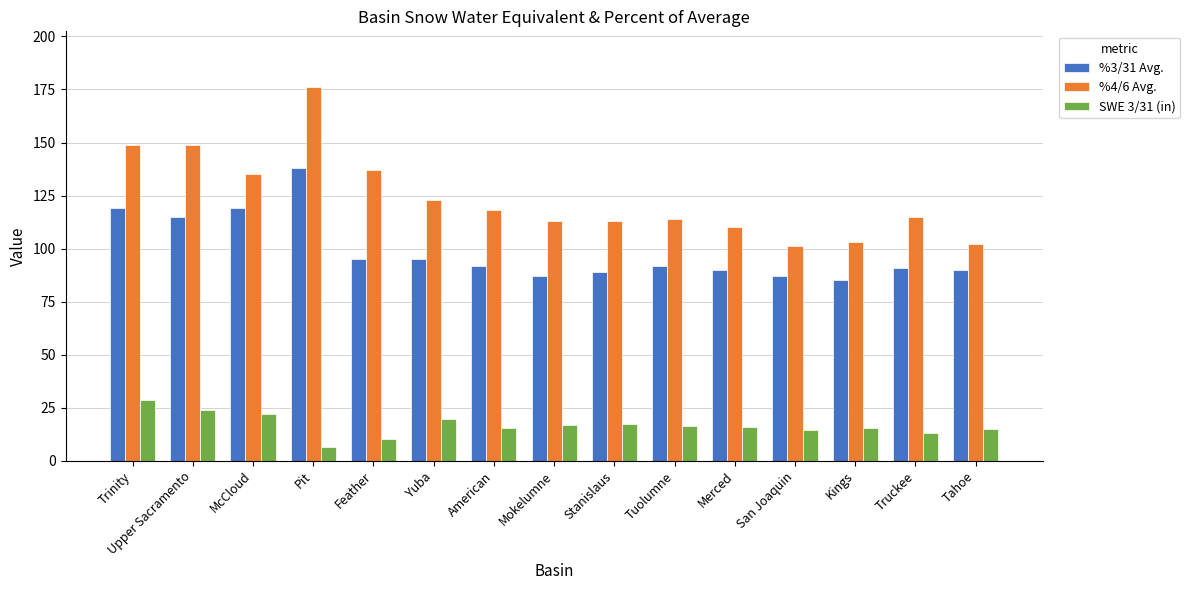

The SWE 3/31 (in) series shows 17.2 at Stanislaus. True or false?

True